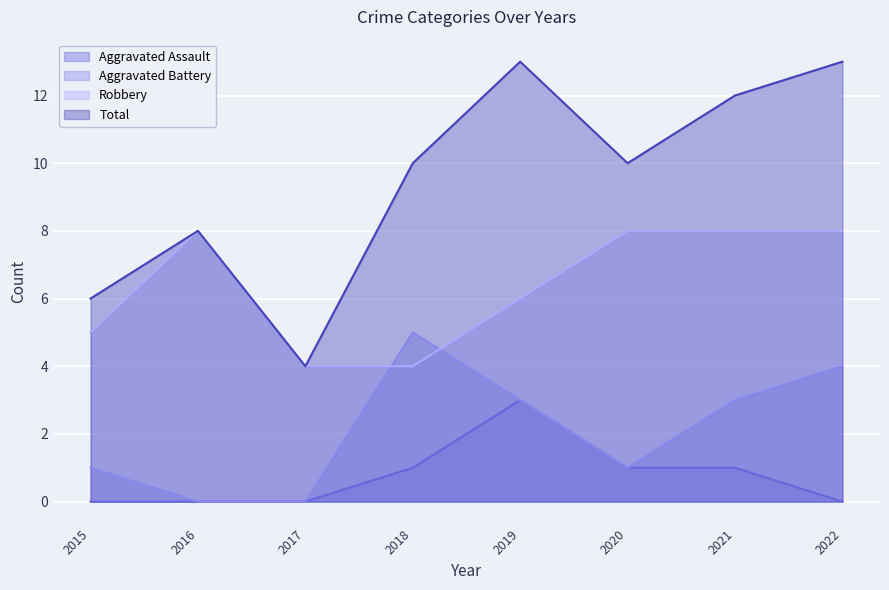

How many lines are shown in the chart?

4